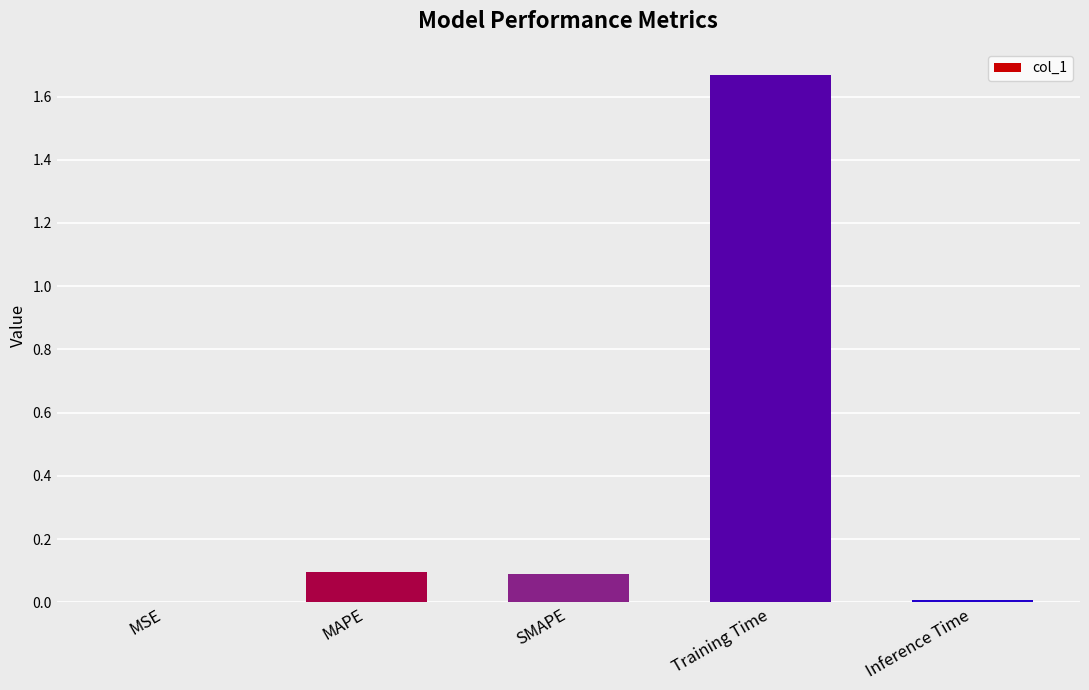

Which label corresponds to the largest value in the chart?

Training Time